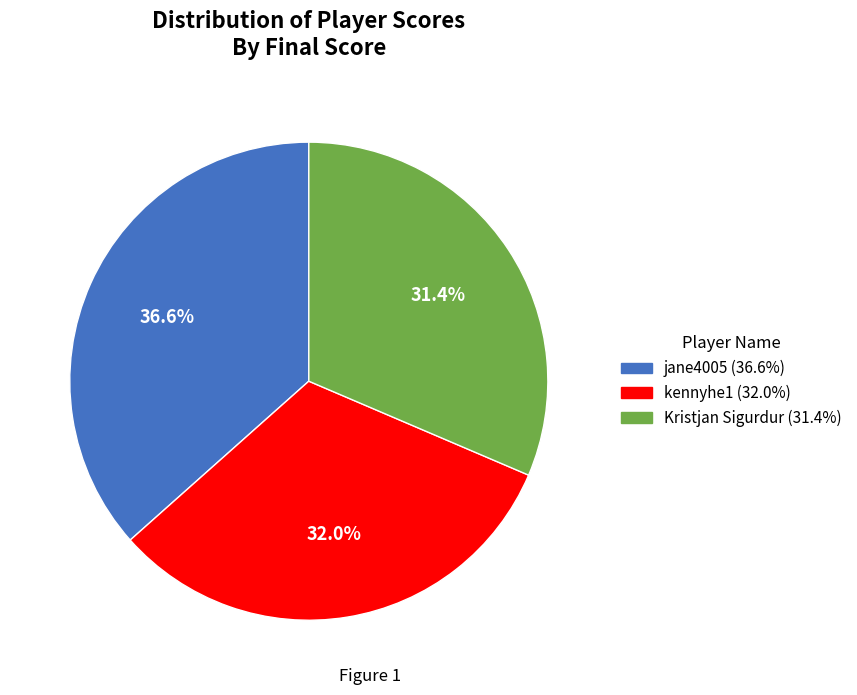

What is the largest slice in the pie chart?

jane4005